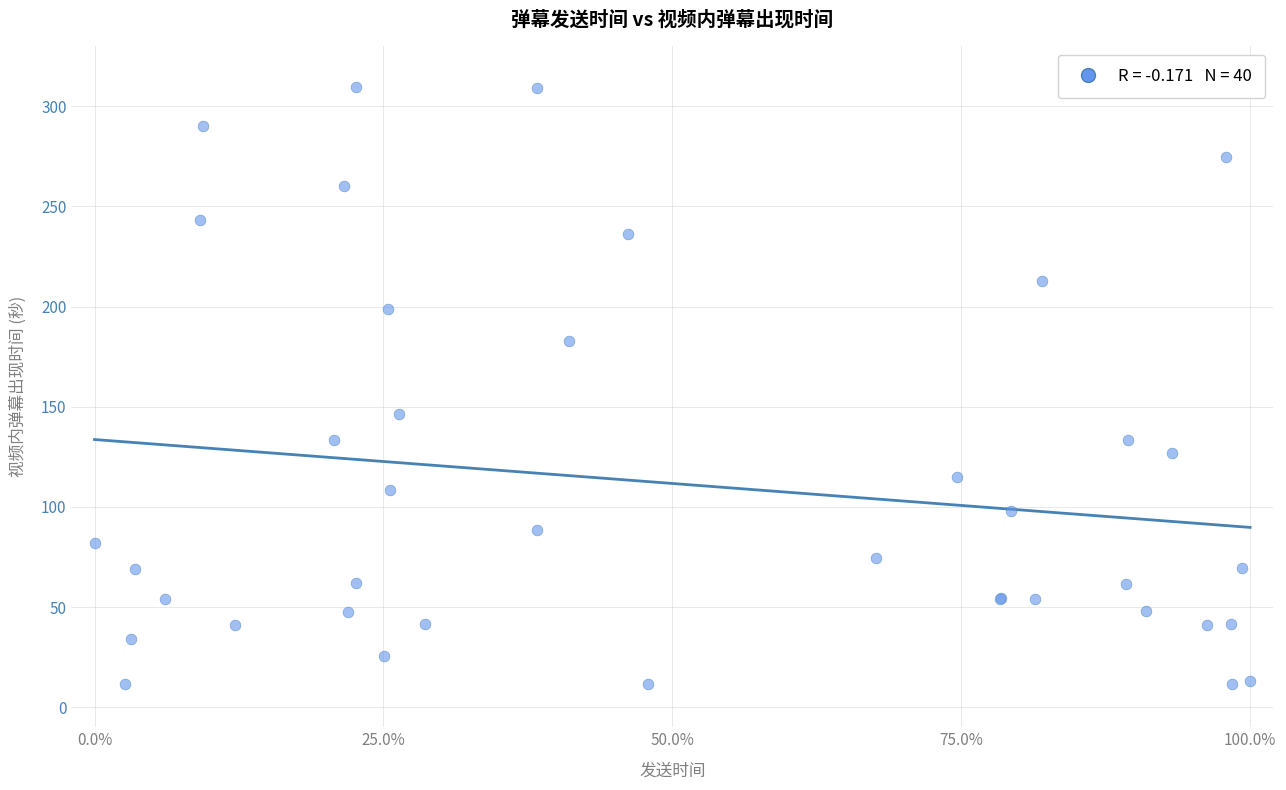

What Y value in the scatter plot is closest to 160?

146.5